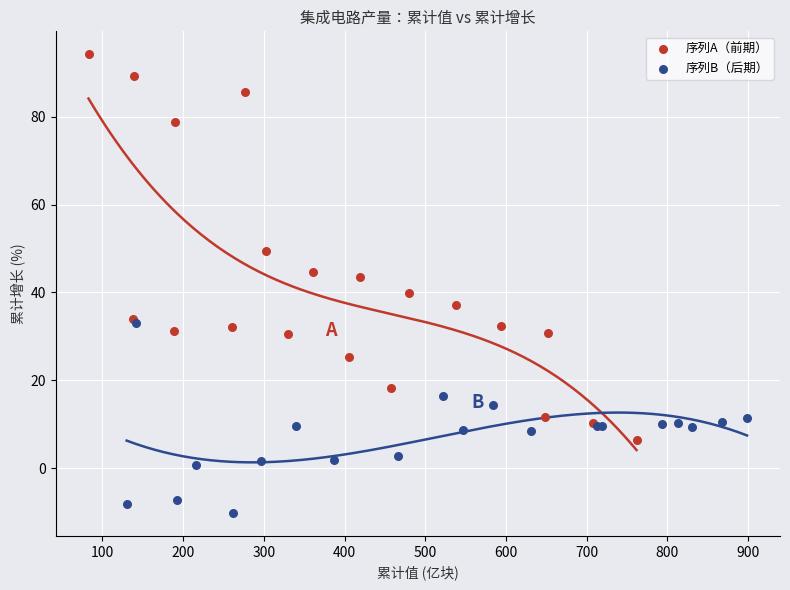

Which series has the widest spread of Y values?

序列A（前期）